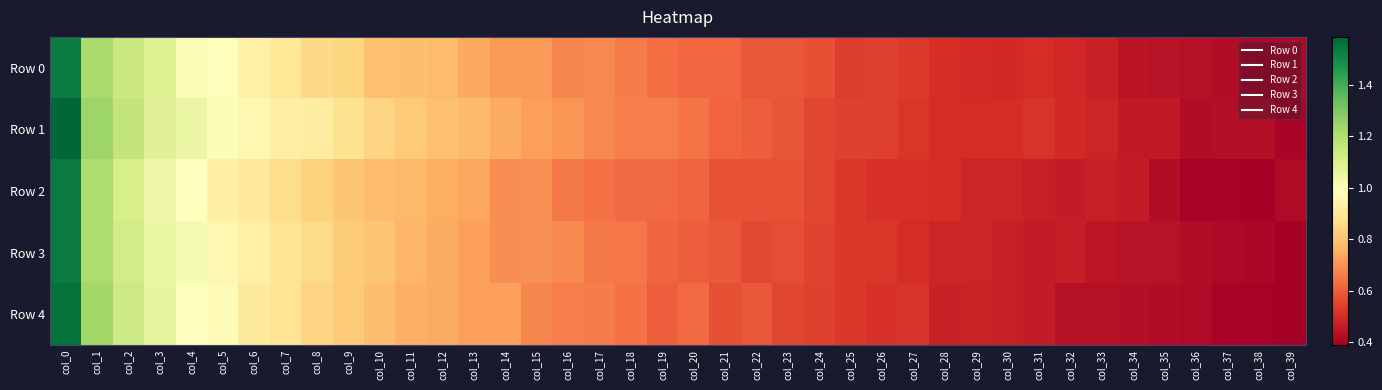

How many distinct data groups are displayed?

5